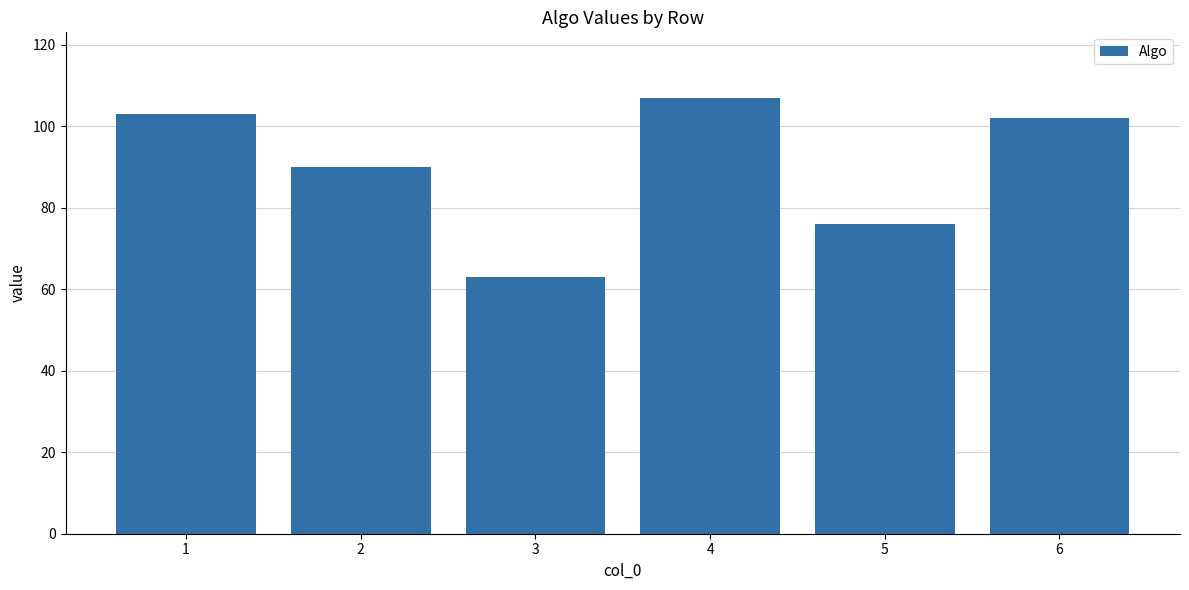

What is the smallest value displayed?

63